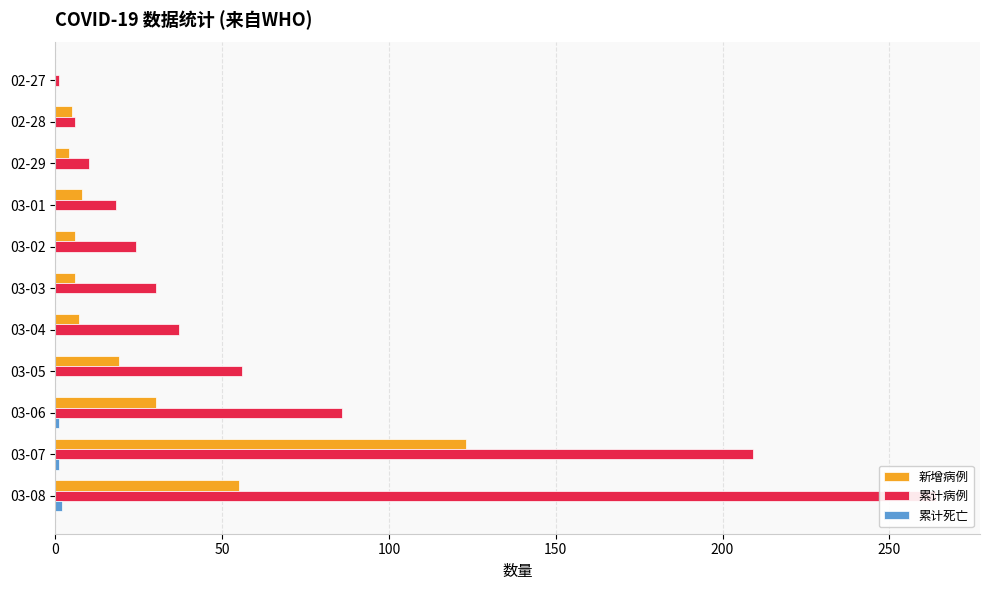

Is the value of 累计死亡 at 03-05 greater than the value of 新增病例 at 03-05?

No